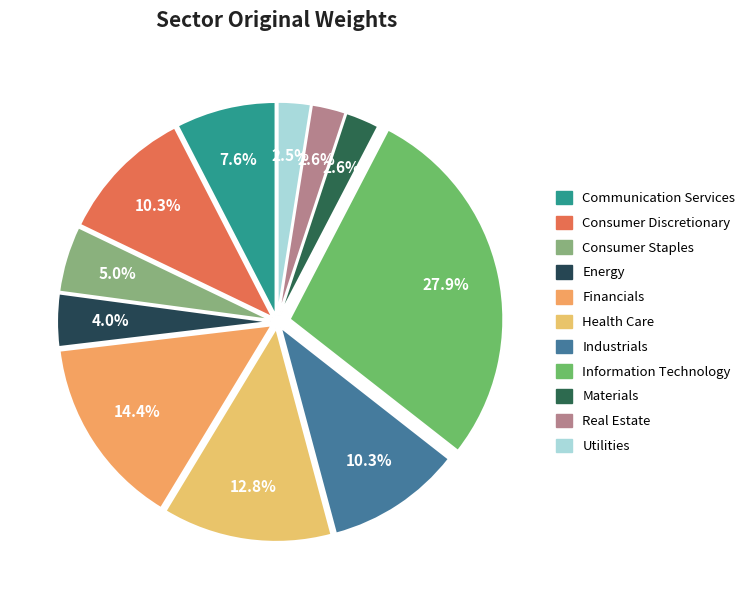

To the nearest percent, what is the average slice percentage?

9%